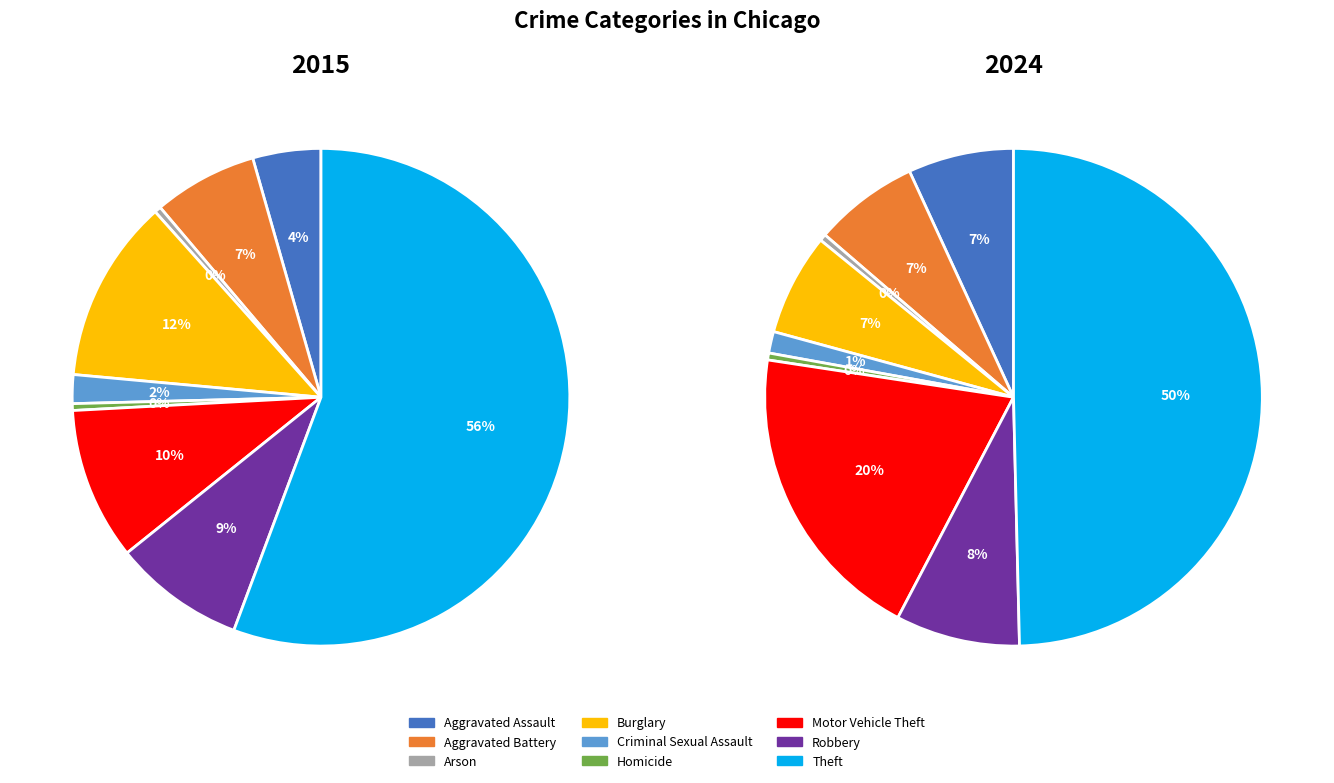

How many slices are in this pie chart?

9